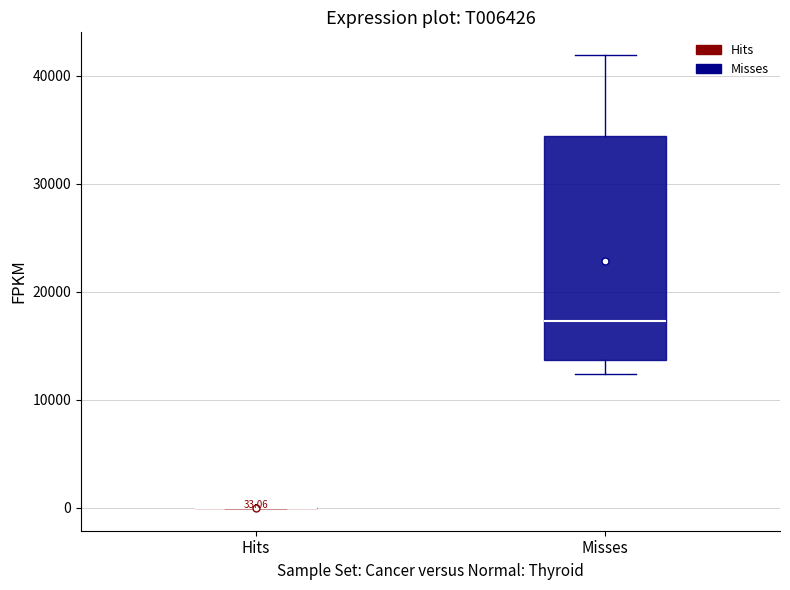

Comparing the boxes themselves (not the whiskers), which one is the tallest?

Misses